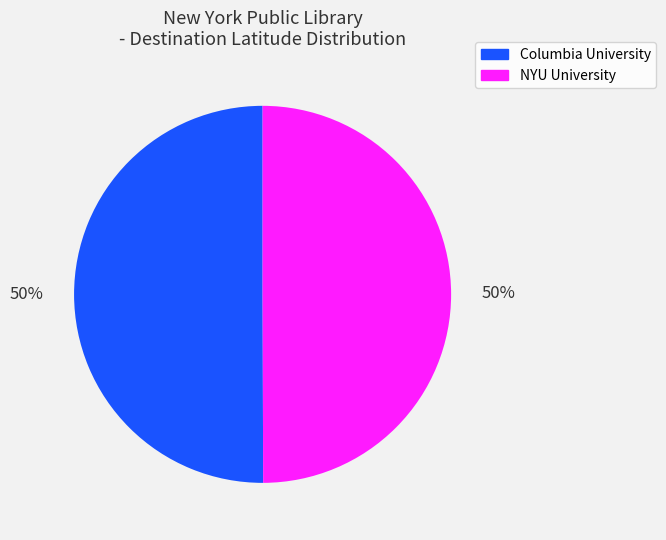

Is it true that Columbia University is 50% of the pie?

True